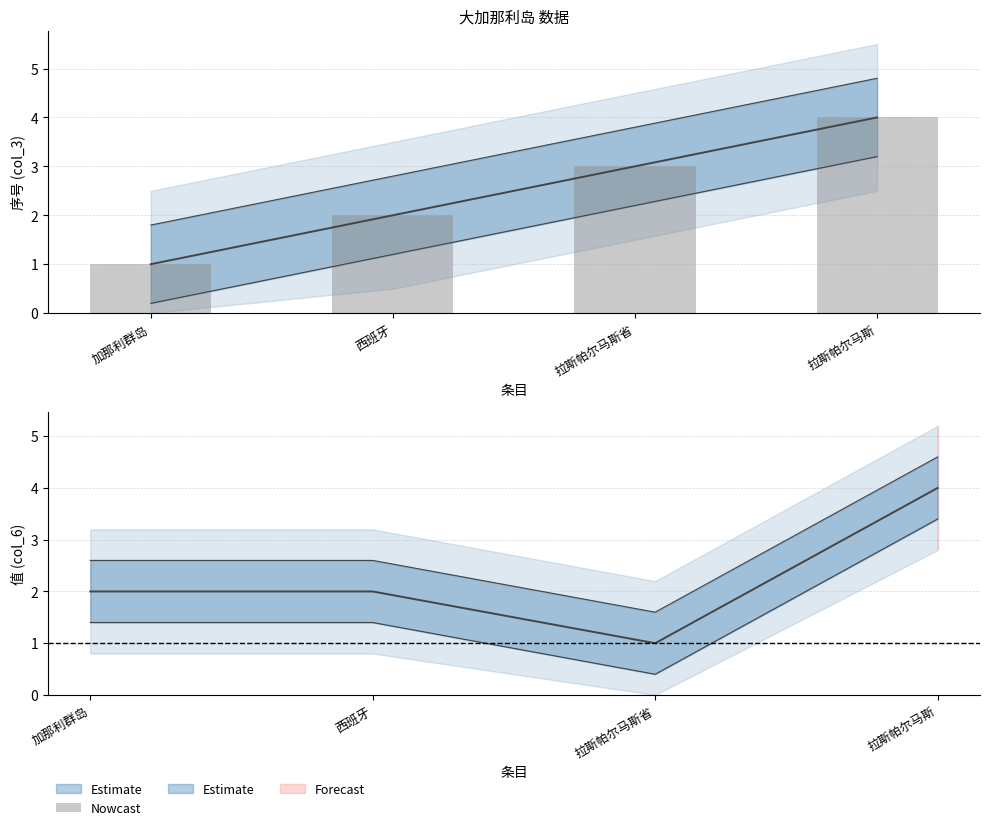

Reading right to left, list all the values displayed in this chart.

4	3	2	1